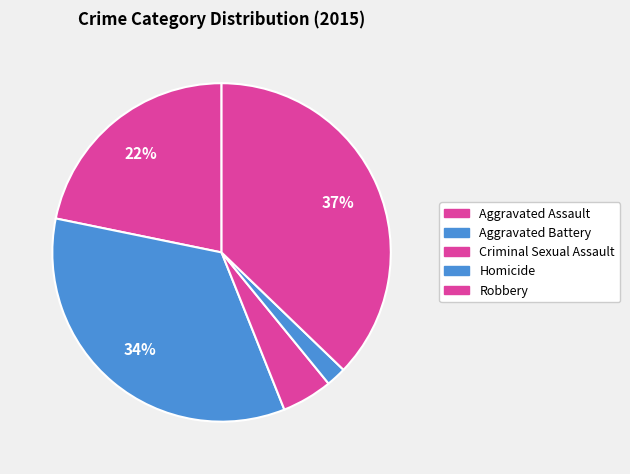

How many slices are in this pie chart?

5